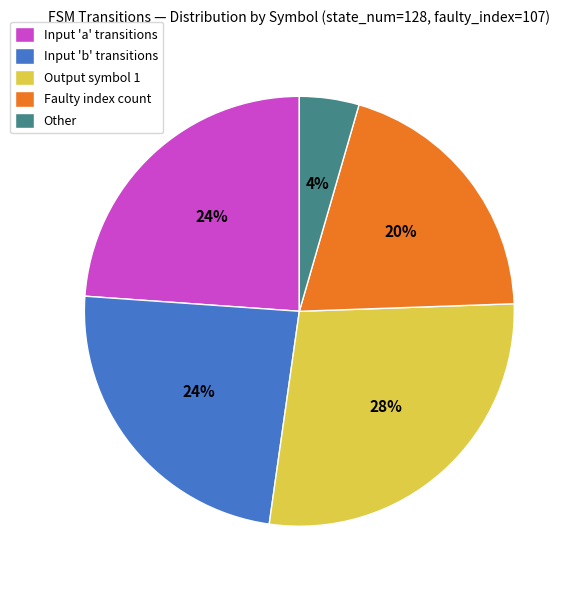

To the nearest percent, what is the average slice percentage?

20%